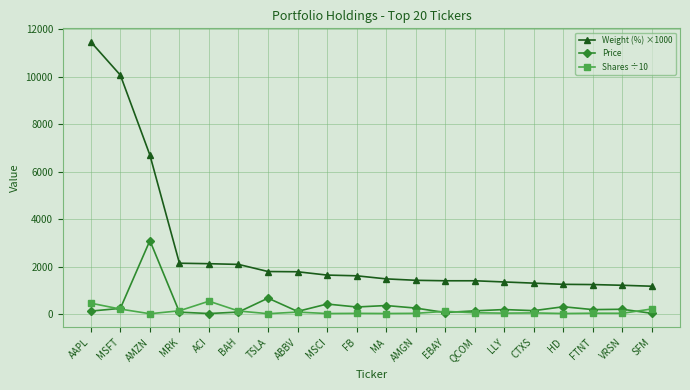

Which series ends up on top after the final intersection of Price and Shares ÷10?

Shares ÷10